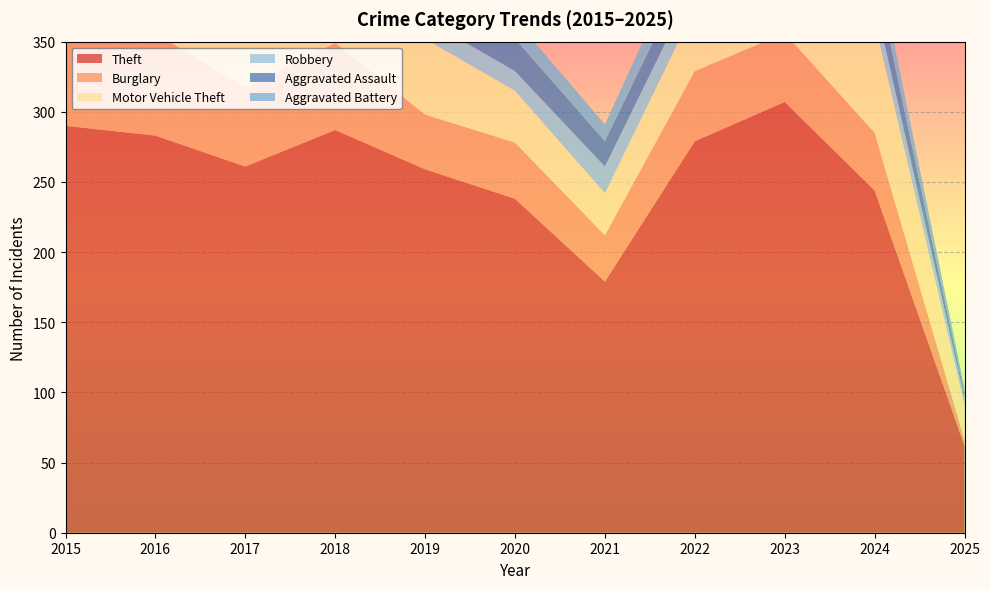

Reading left to right, extract all data points from this chart.

Theft: 2015=290	2016=283	2017=261	2018=287	2019=259	2020=238	2021=179	2022=279	2023=307	2024=244	2025=62
Burglary: 2015=80	2016=73	2017=56	2018=62	2019=39	2020=40	2021=33	2022=50	2023=49	2024=41	2025=4
Motor Vehicle Theft: 2015=40	2016=45	2017=47	2018=50	2019=54	2020=37	2021=30	2022=45	2023=86	2024=79	2025=25
Robbery: 2015=24	2016=24	2017=18	2018=17	2019=14	2020=14	2021=19	2022=18	2023=39	2024=16	2025=5
Aggravated Assault: 2015=11	2016=12	2017=14	2018=20	2019=12	2020=23	2021=18	2022=19	2023=26	2024=21	2025=3
Aggravated Battery: 2015=8	2016=6	2017=13	2018=11	2019=12	2020=14	2021=12	2022=20	2023=23	2024=16	2025=4